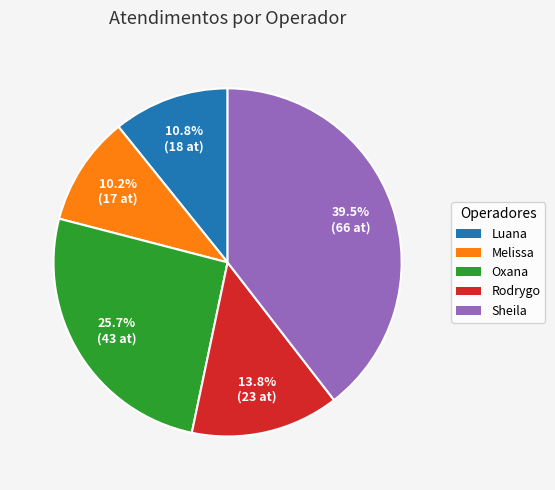

Does any single category account for the majority?

No